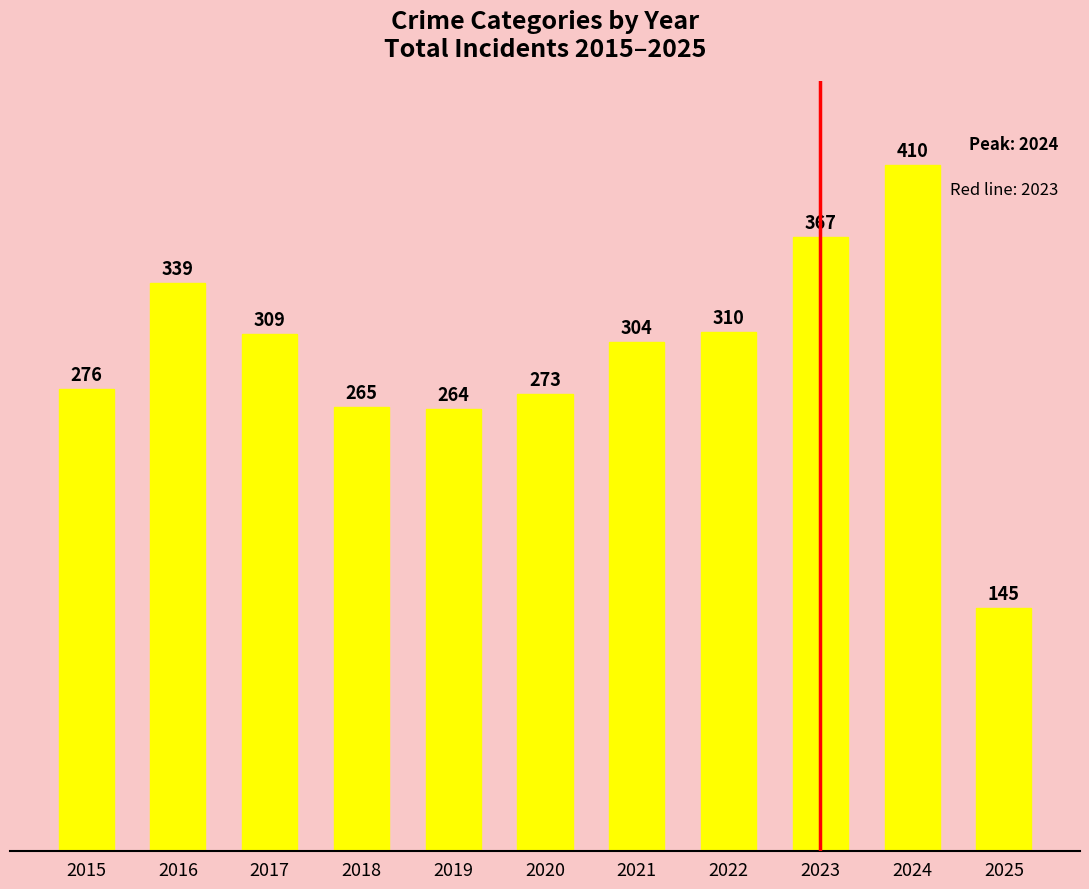

What is the approximate value at 2015?

276